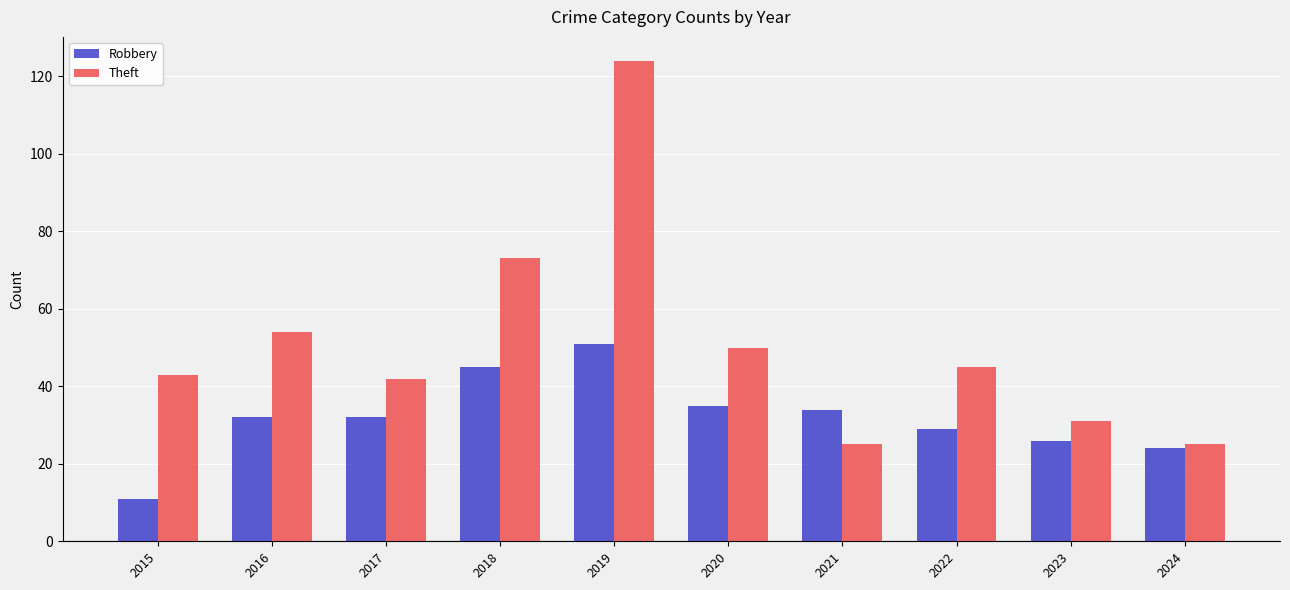

Reading left to right, extract all data points from this chart.

Robbery: 2015=11	2016=32	2017=32	2018=45	2019=51	2020=35	2021=34	2022=29	2023=26	2024=24
Theft: 2015=43	2016=54	2017=42	2018=73	2019=124	2020=50	2021=25	2022=45	2023=31	2024=25